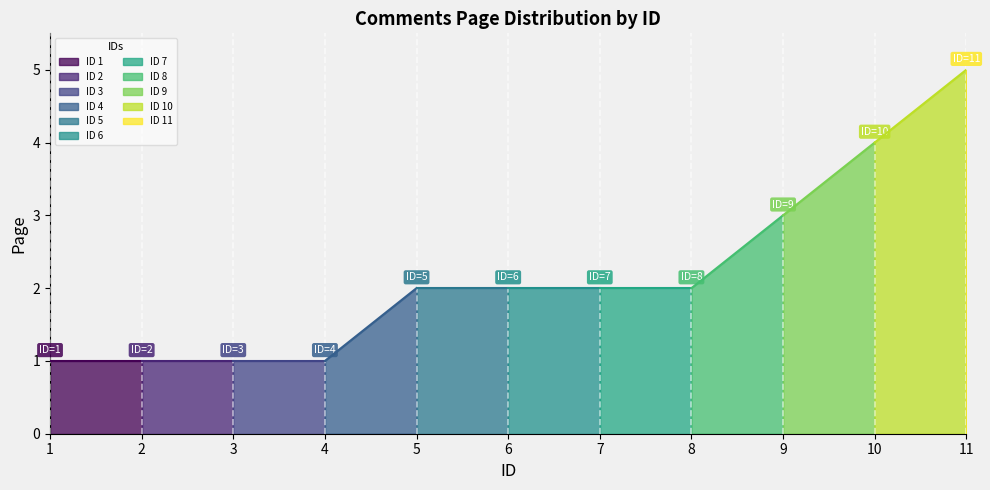

What is the sum of the values at 3 and 5?

3